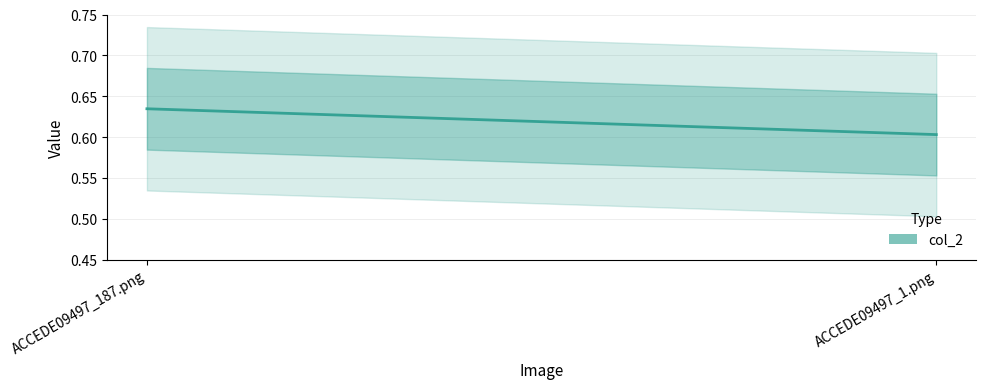

Count the number of data series in this chart.

1